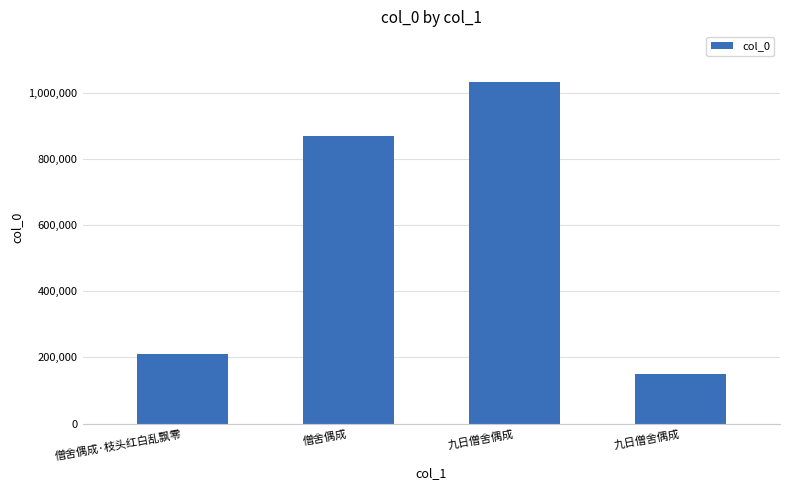

What is the value of the 4th bar from the left?

1030884